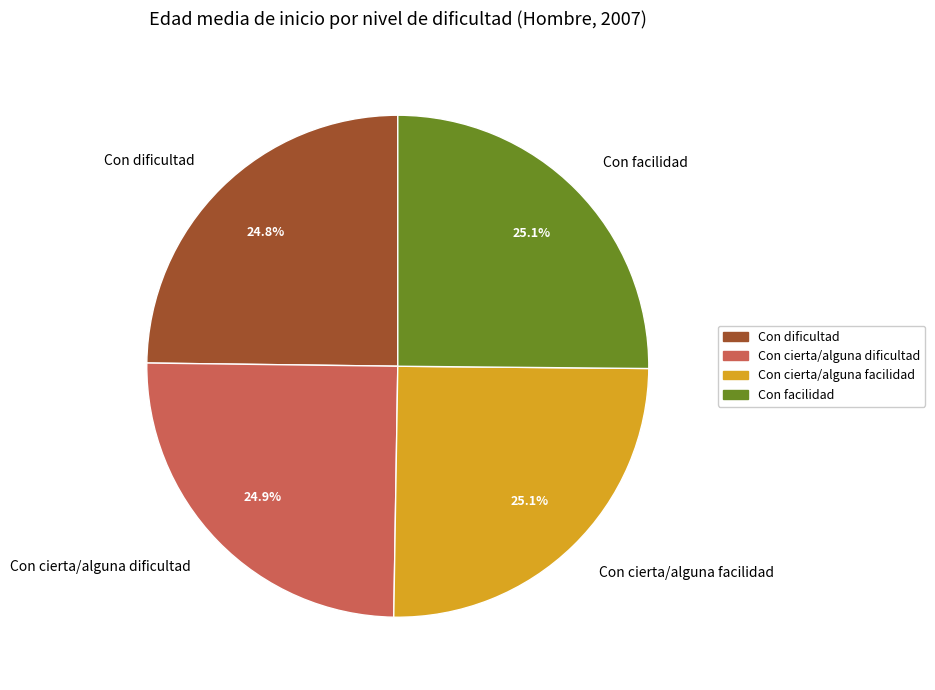

What percentage do Con dificultad and Con cierta/alguna facilidad together represent?

49.9%